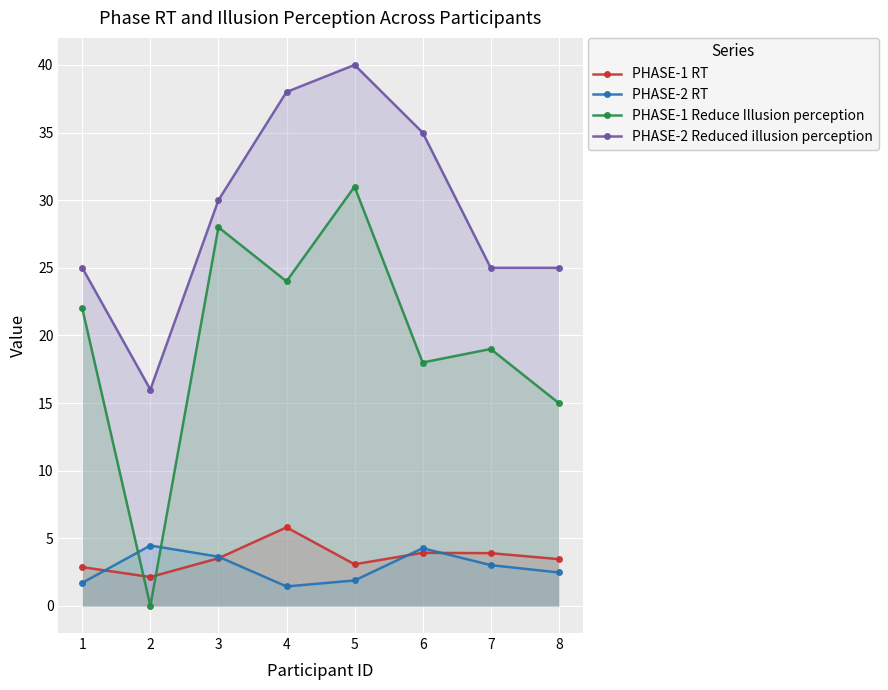

What is the sum of the PHASE-1 Reduce Illusion perception values at 1 and 2?

22.0